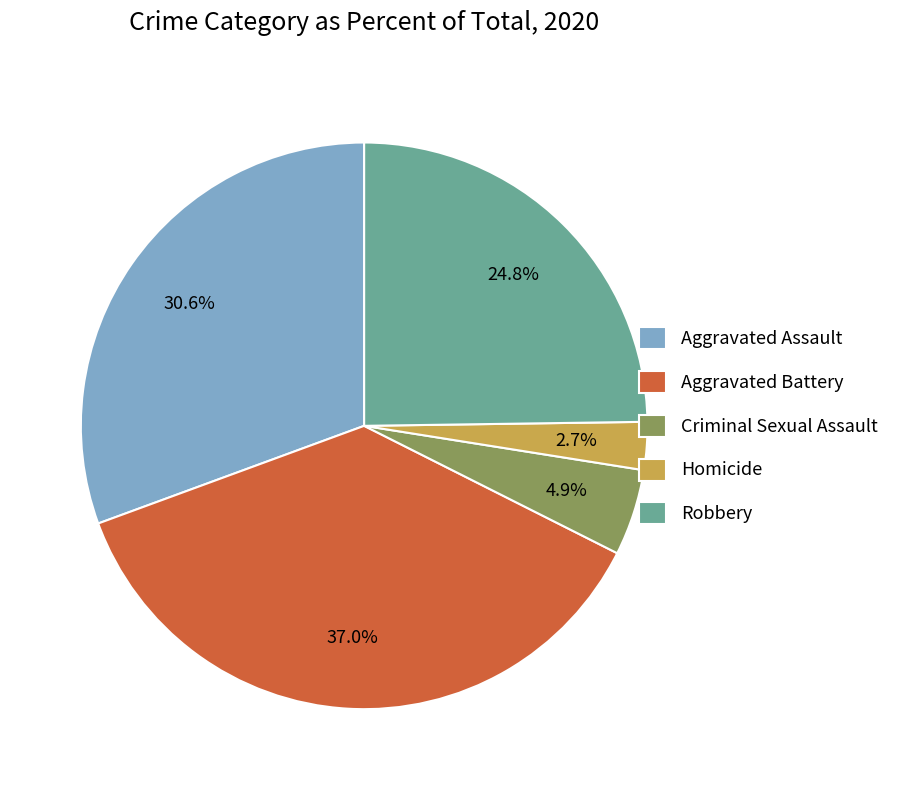

To the nearest percent, what is the average slice percentage?

20%